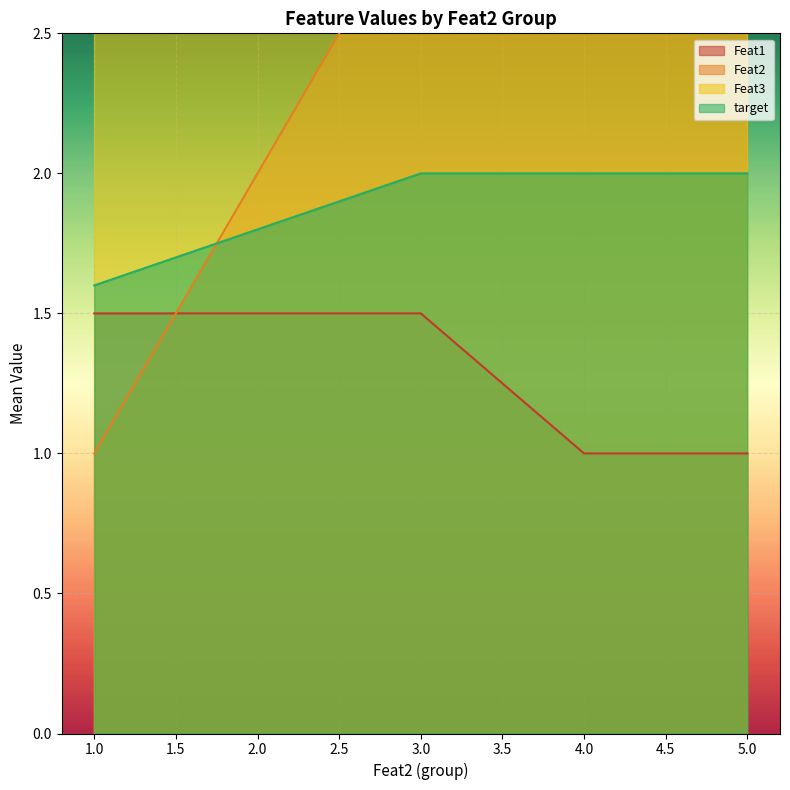

What is the value of the Feat2 point at the 3rd from the left?

3